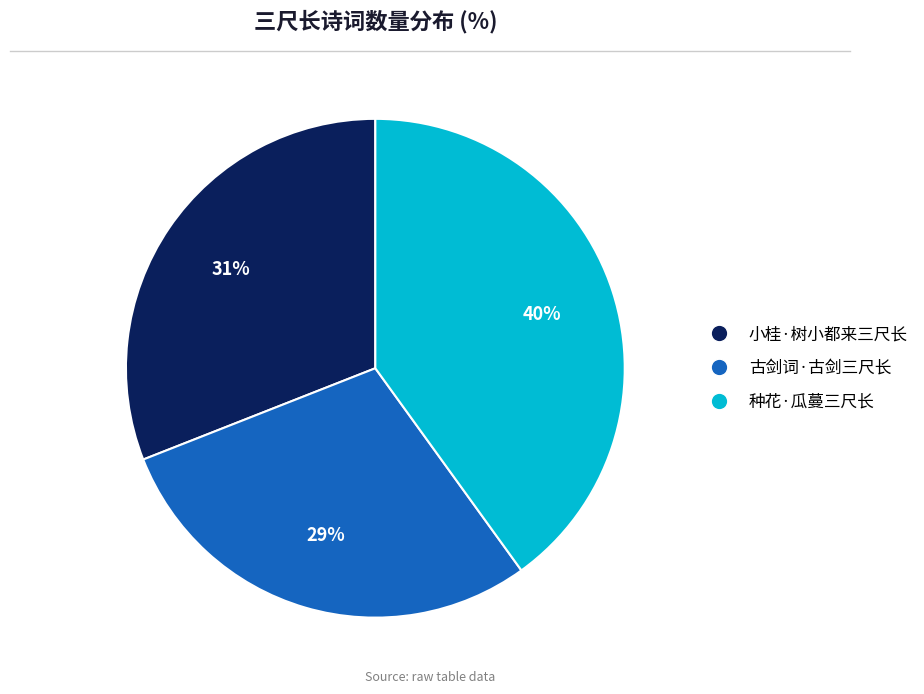

To the nearest percent, what is the combined percentage of 小桂·树小都来三尺长 and 古剑词·古剑三尺长?

60%